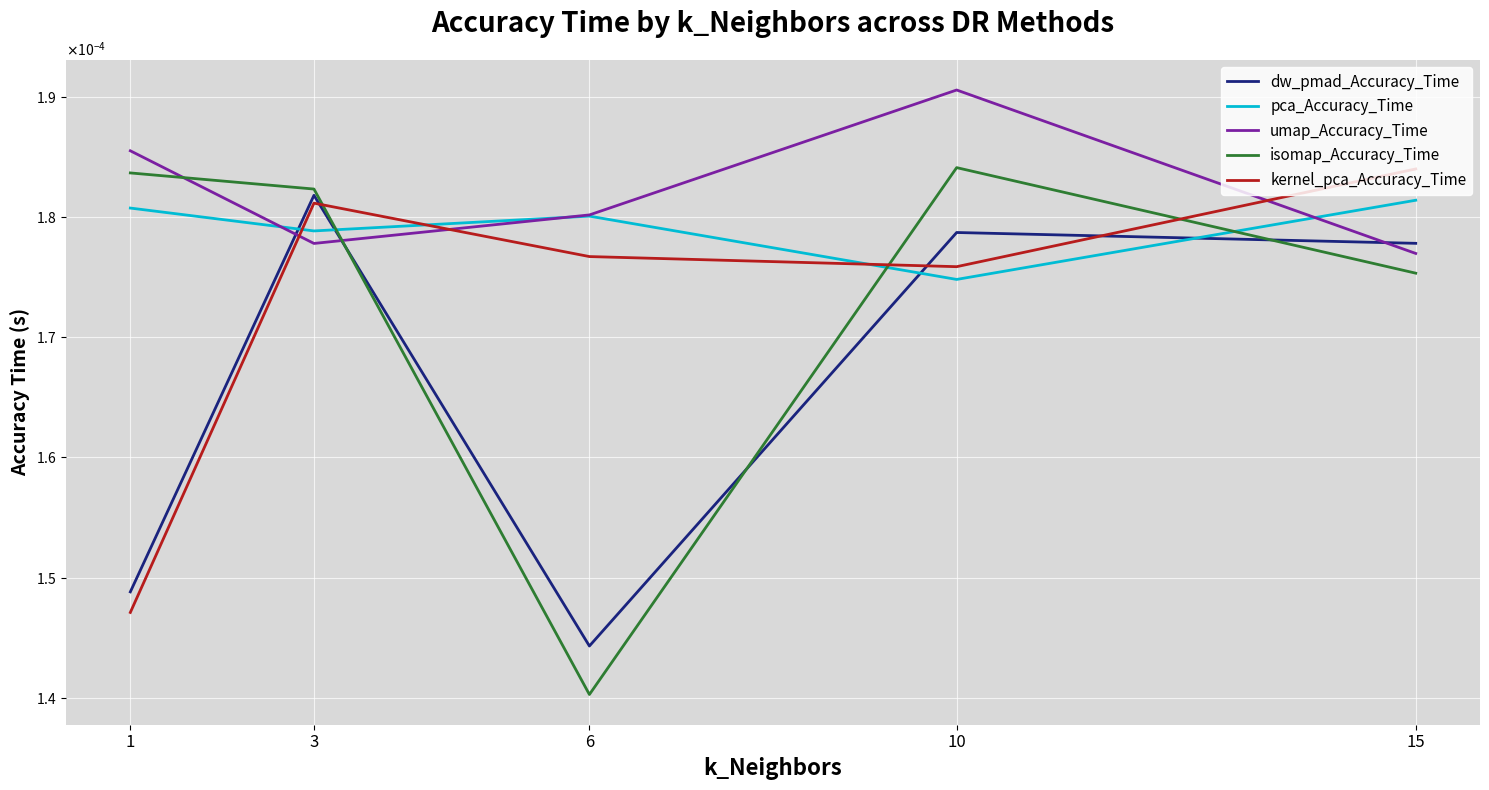

What are all the series names shown in the legend?

dw_pmad_Accuracy_Time, pca_Accuracy_Time, umap_Accuracy_Time, isomap_Accuracy_Time, kernel_pca_Accuracy_Time